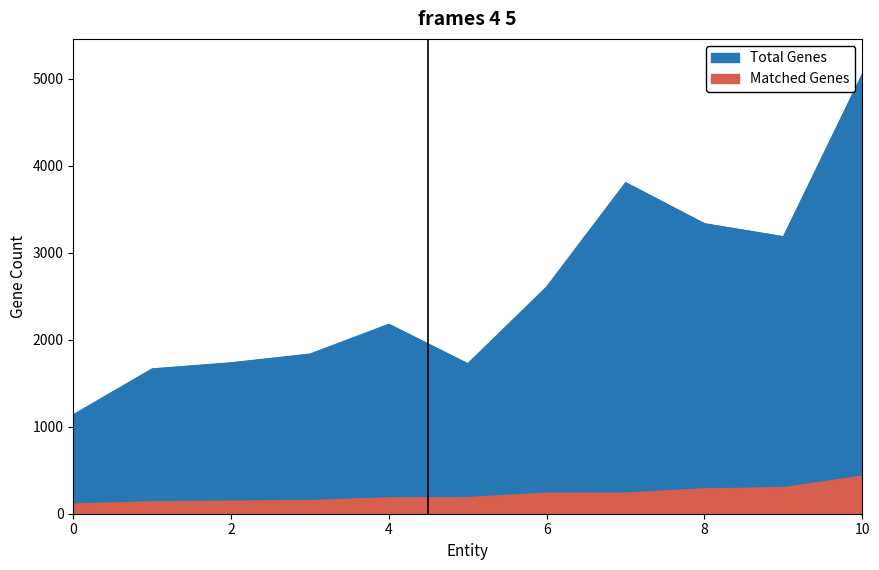

List the series in order of their peak value, lowest first.

Matched Genes, Total Genes